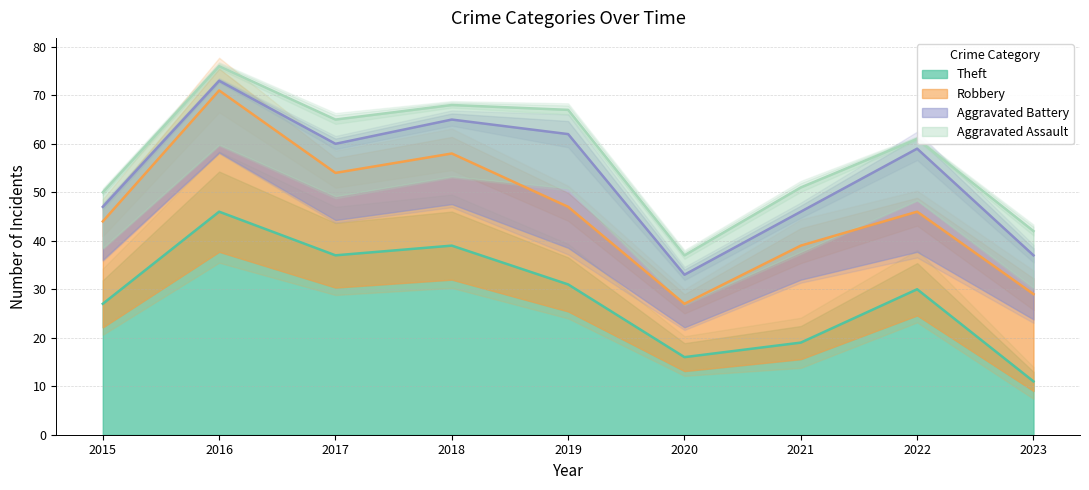

What is the total value across all series at 2021?

51